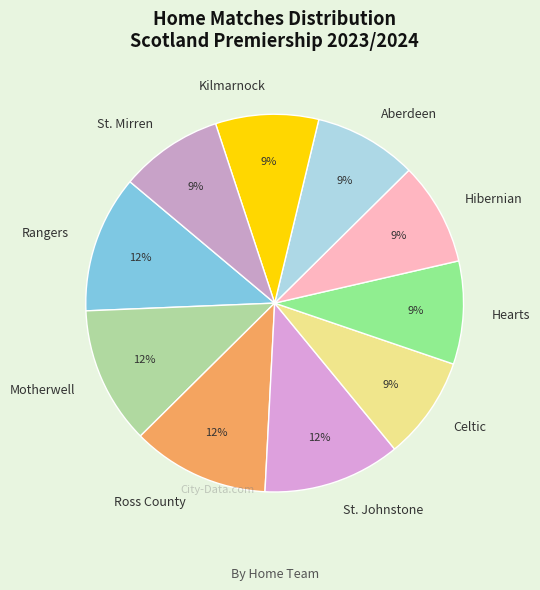

To the nearest percent, what is the difference between the Ross County and Celtic slice percentages?

3%